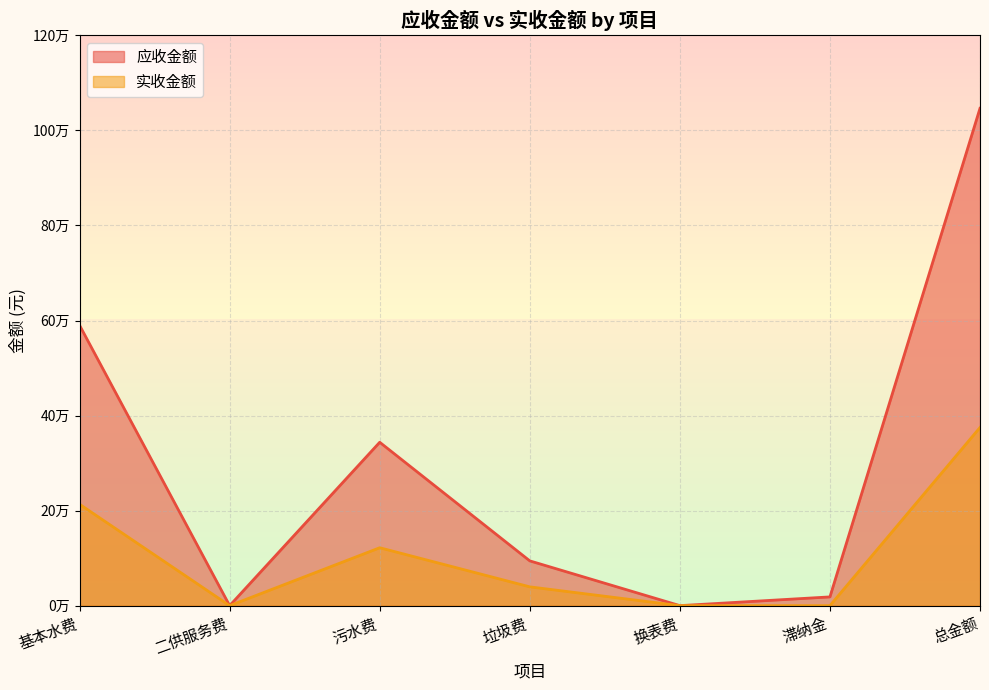

At how many categories does at least one series exceed 831651?

1